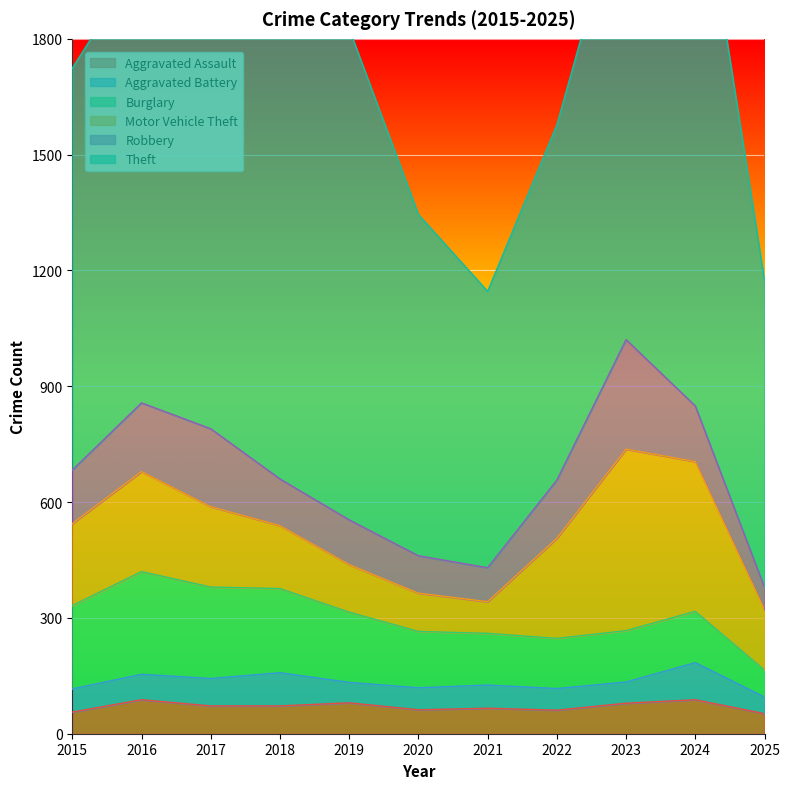

What is the value of the Burglary point at the 7th from the left?

134